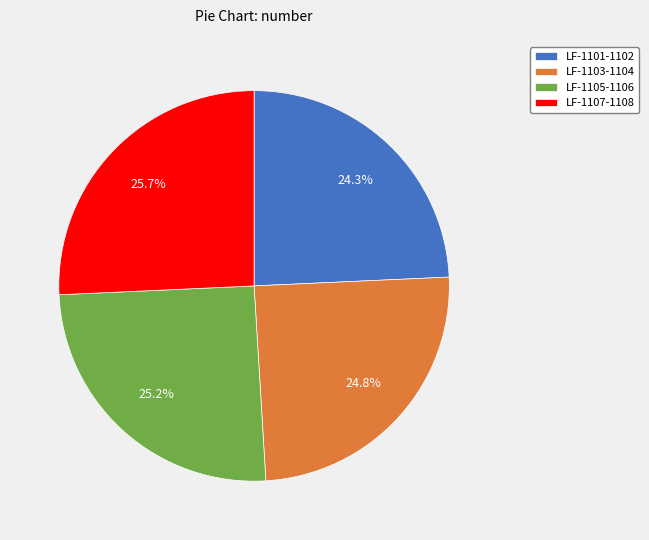

To the nearest percent, what is the combined percentage of LF-1105-1106 and LF-1101-1102?

50%